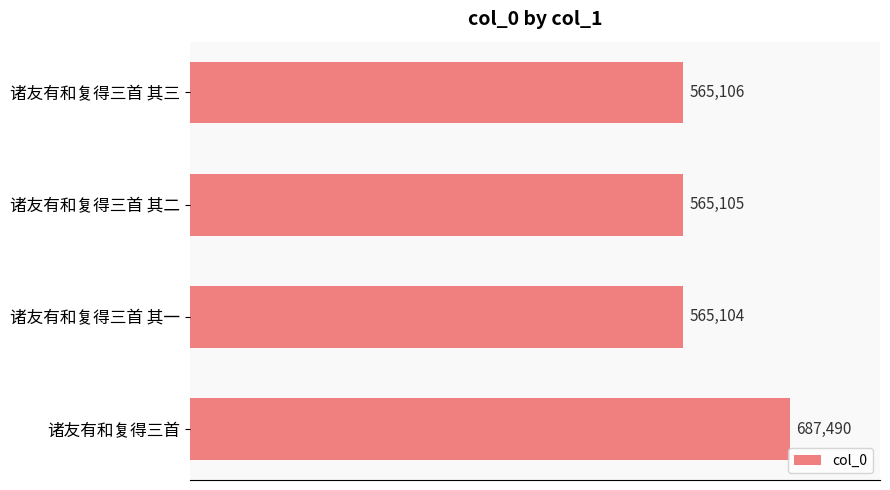

Between 诸友有和复得三首 其二 and 诸友有和复得三首 其三, which is larger?

诸友有和复得三首 其三